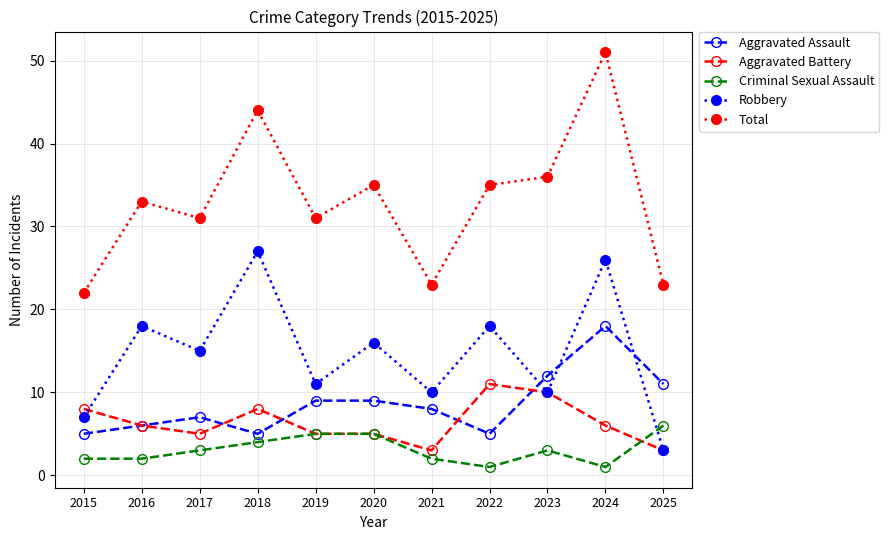

What is the smallest value displayed?

1